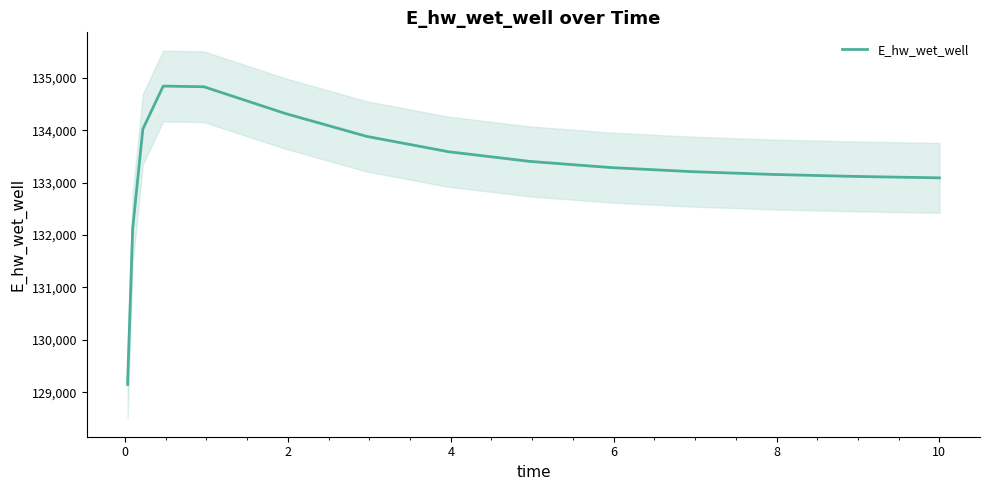

What is the lowest value of the E_hw_wet_well series?

129149.6